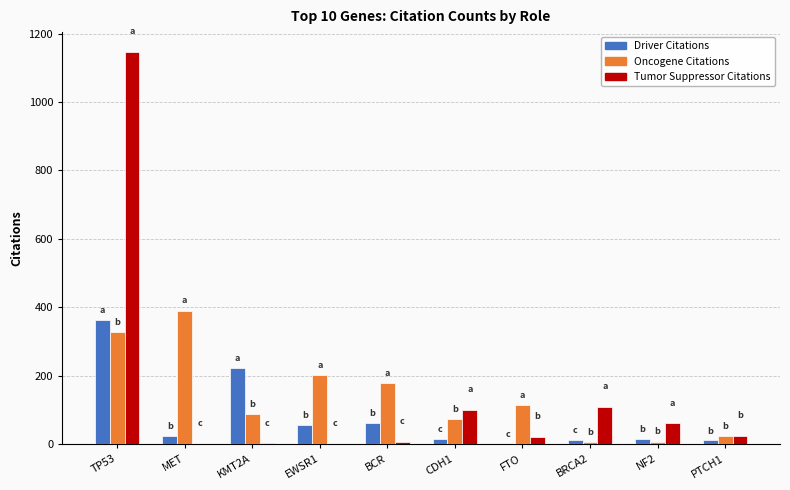

Is the value of Tumor Suppressor Citations at BRCA2 greater than the value of Oncogene Citations at MET?

No